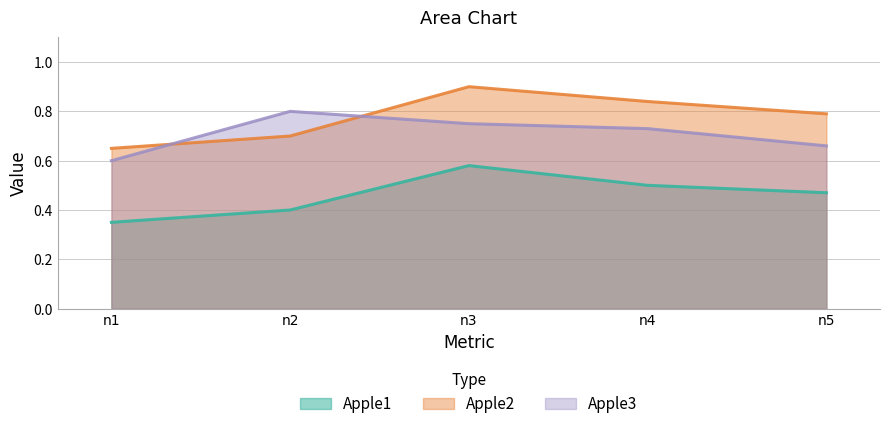

How many lines are shown in the chart?

3